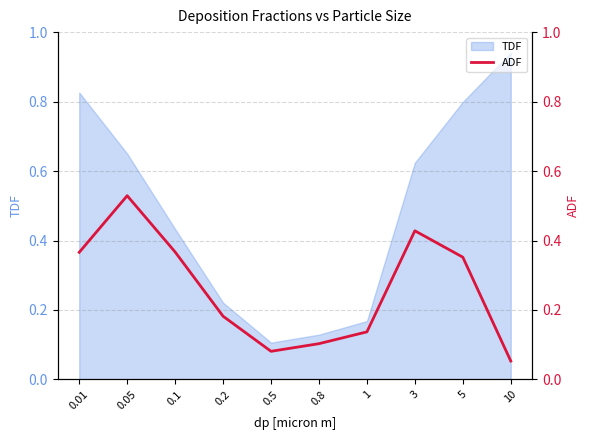

Where is TDF nearest to the value 0?

0.5